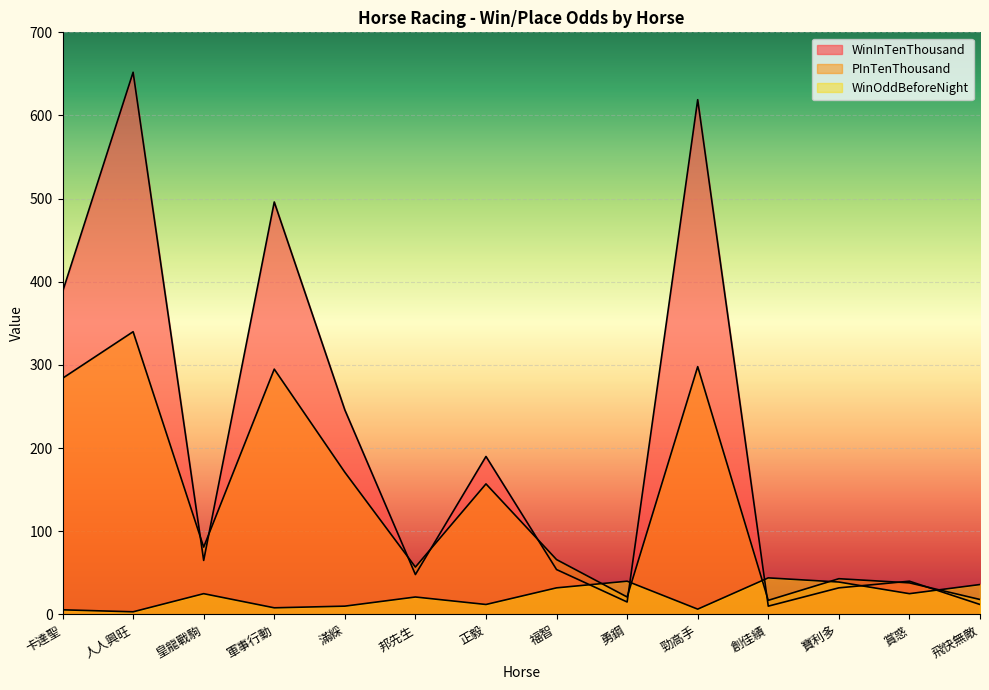

At how many categories does at least one series exceed 188?

6